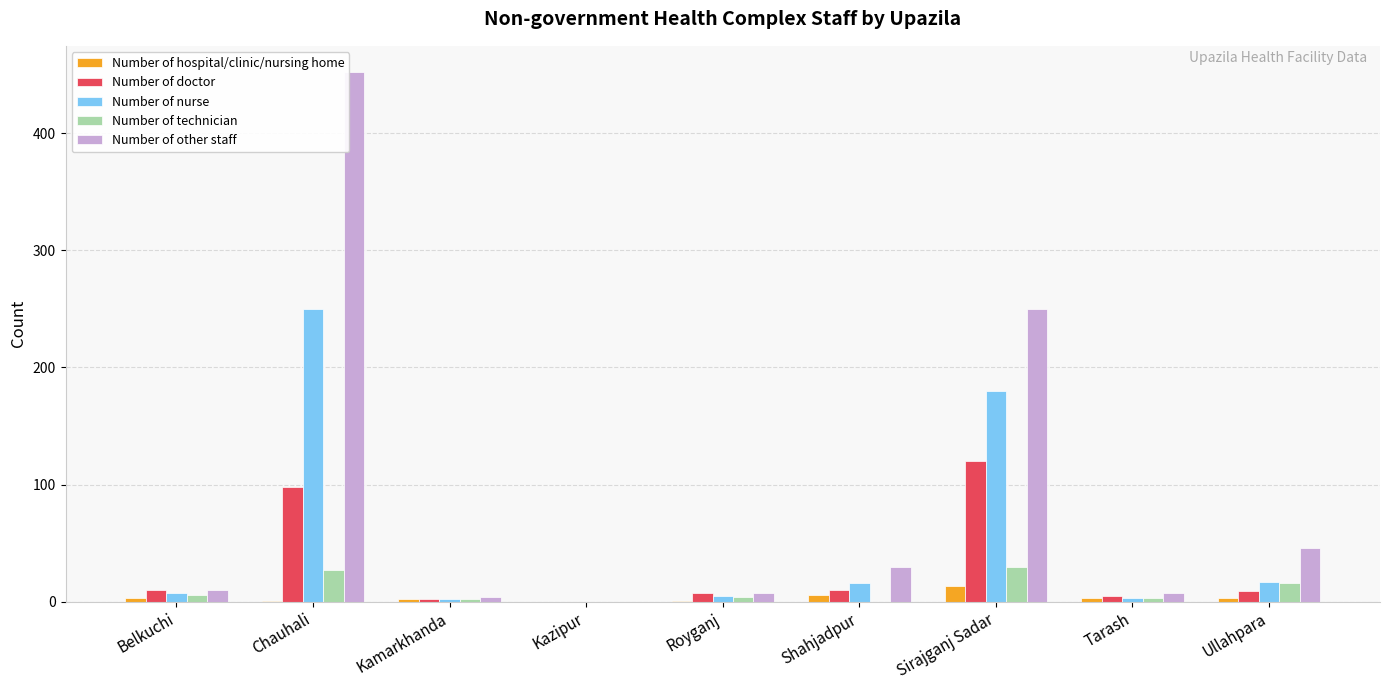

Is the value of Number of other staff at Ullahpara greater than the value of Number of technician at Ullahpara?

Yes